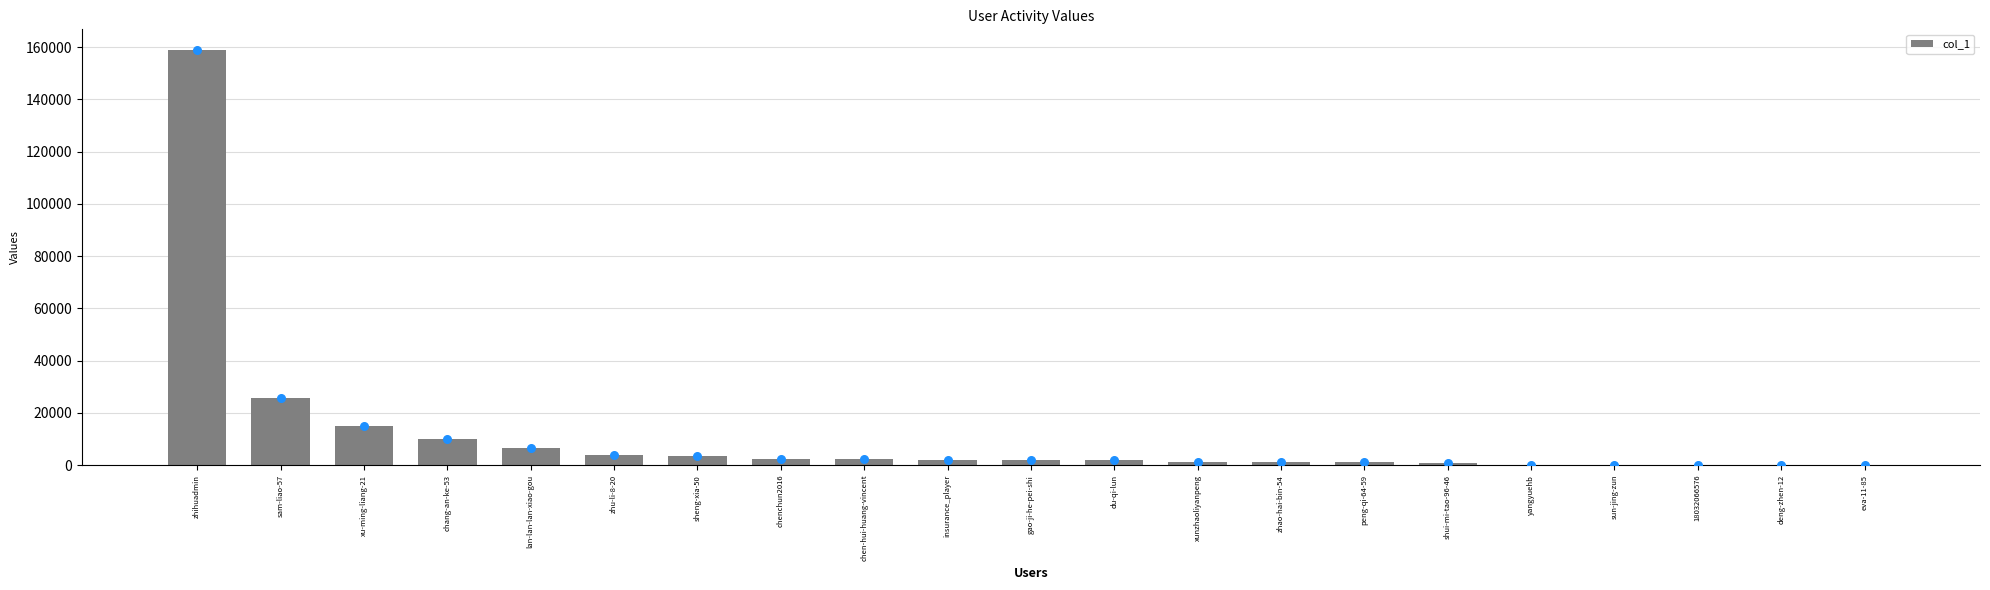

What is the change in value from chen-hui-huang-vincent to gao-ji-he-pei-shi?

-113